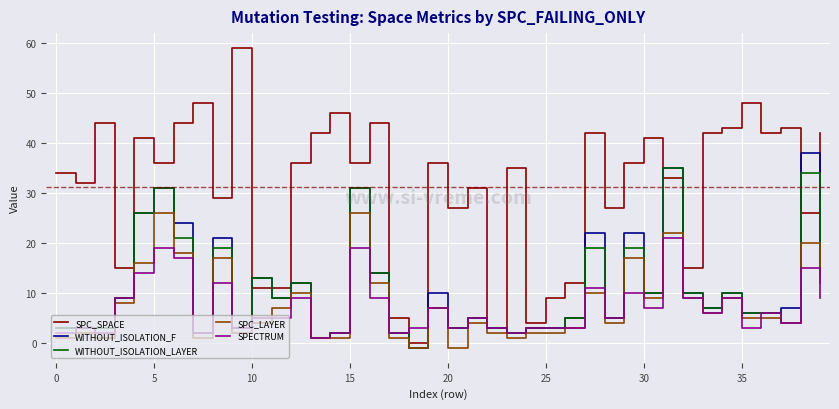

True or false: SPC_SPACE and SPC_LAYER intersect in this chart.

False